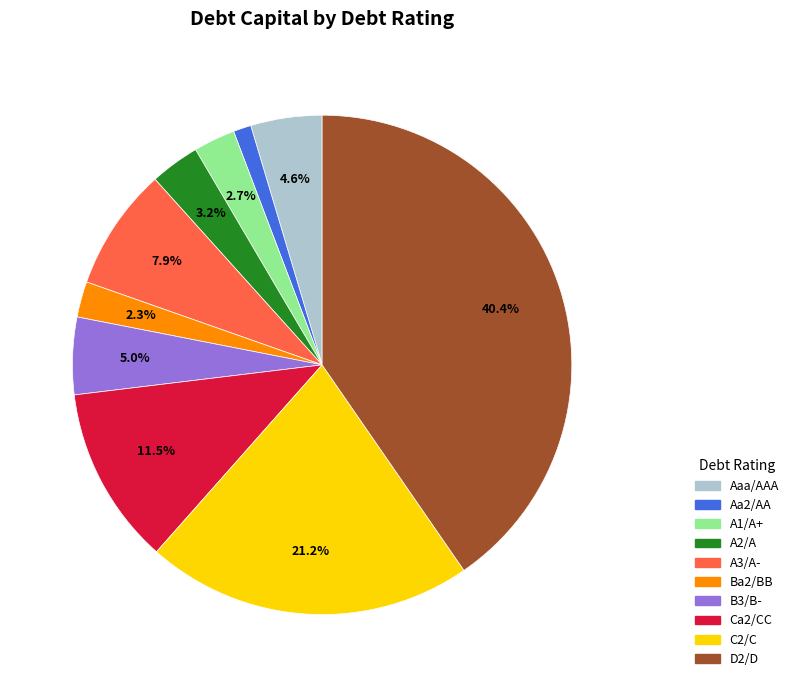

Which category has the biggest portion of the pie?

D2/D